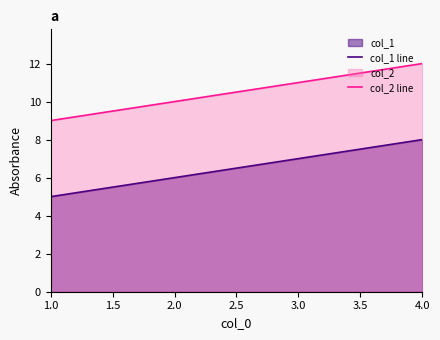

What is the difference between the col_2 line values at 1.0 and 2.0?

1